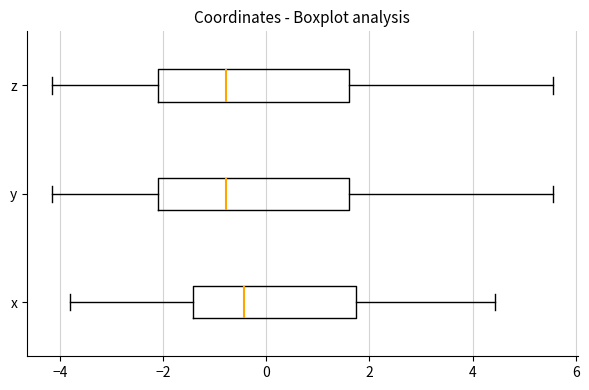

Reading bottom to top, read every box against the x-axis: the position of its median line, the range the box covers, and the ends of its whiskers. The values are not printed on the chart, so give them approximately, as read against the axis.

x: median -0.4, box -1.4 to 1.8, whiskers -3.8 to 4.4
y: median -0.8, box -2.2 to 1.6, whiskers -4.2 to 5.6
z: median -0.8, box -2.2 to 1.6, whiskers -4.2 to 5.6